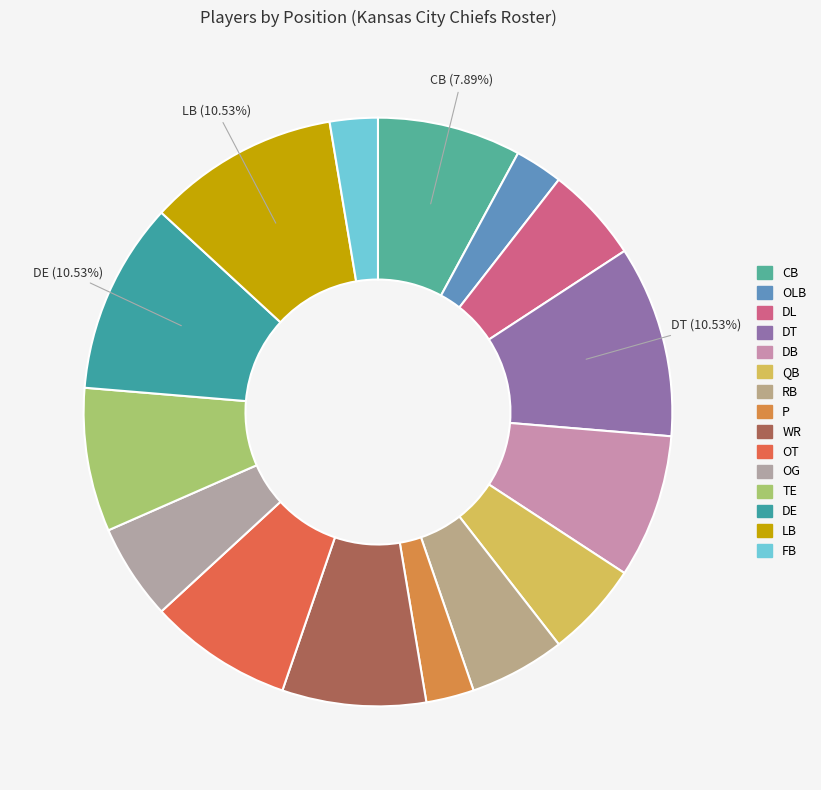

Between WR and OT, which is larger?

WR